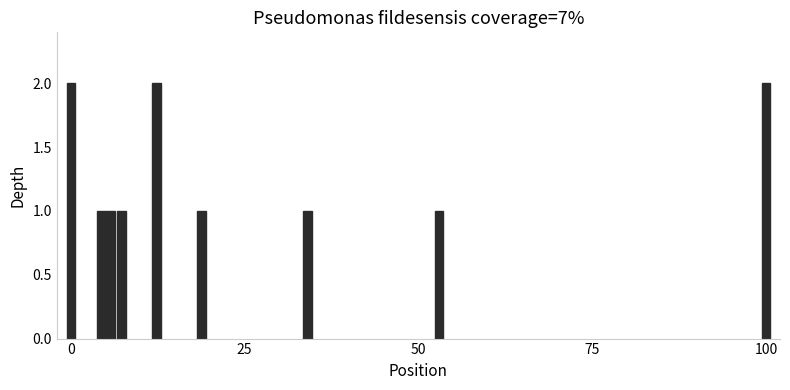

What is the sum of all values?

12